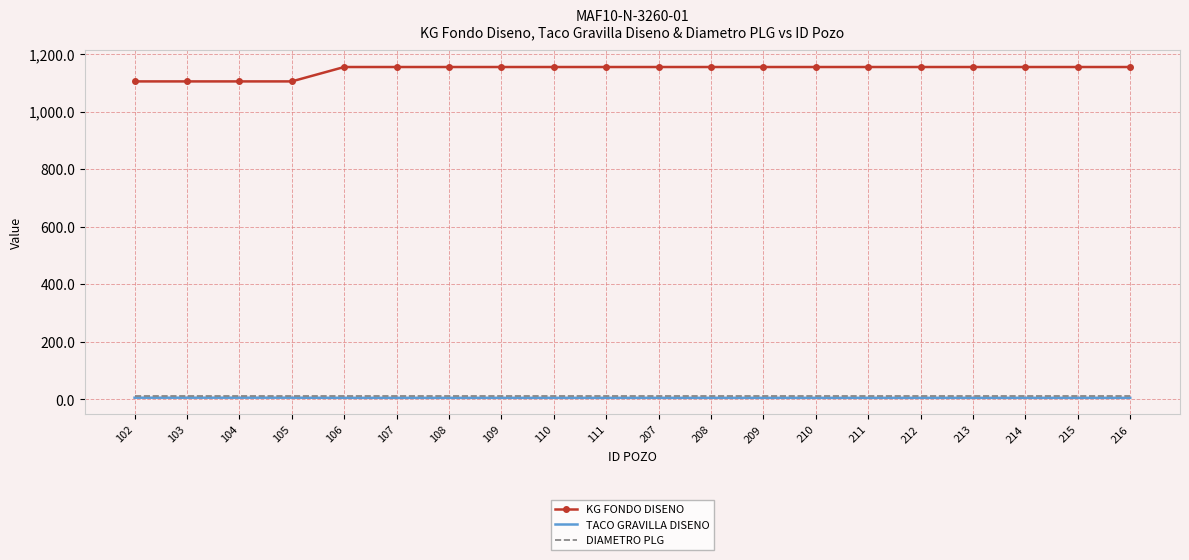

The TACO GRAVILLA DISENO series shows 5.5 at 214. True or false?

True